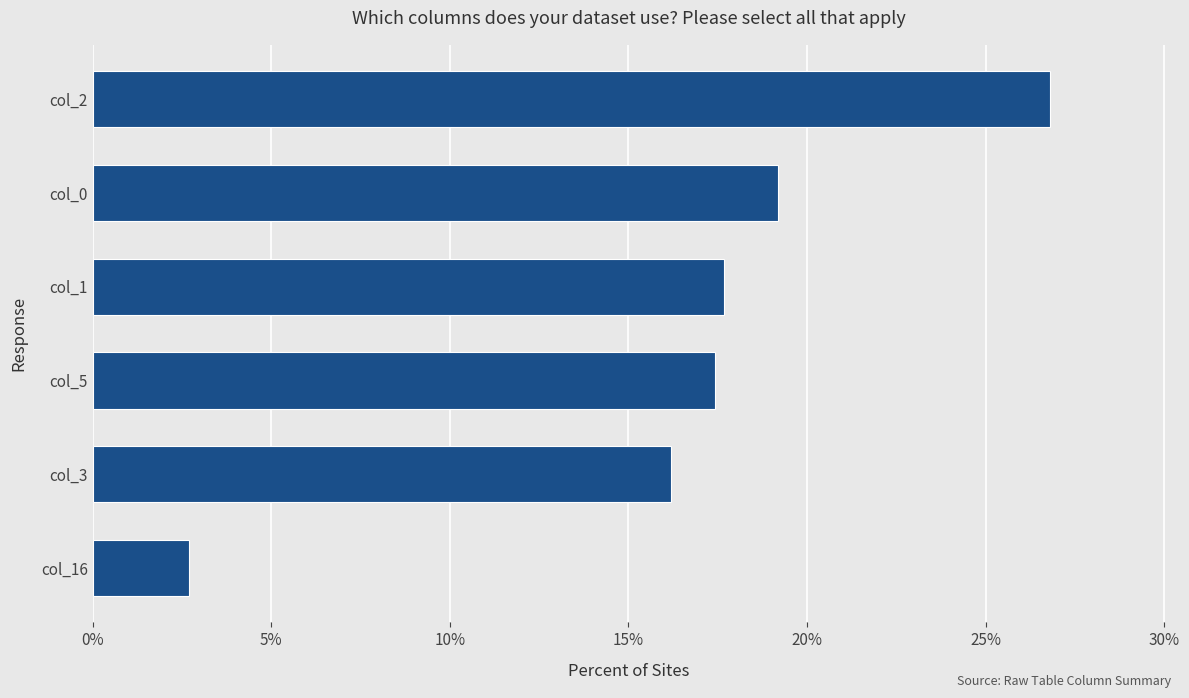

Are the bars horizontal?

Yes